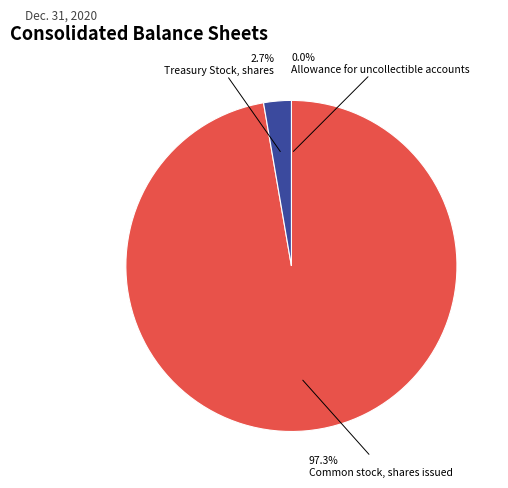

Is it true that Common stock, shares issued is 97% of the pie?

True